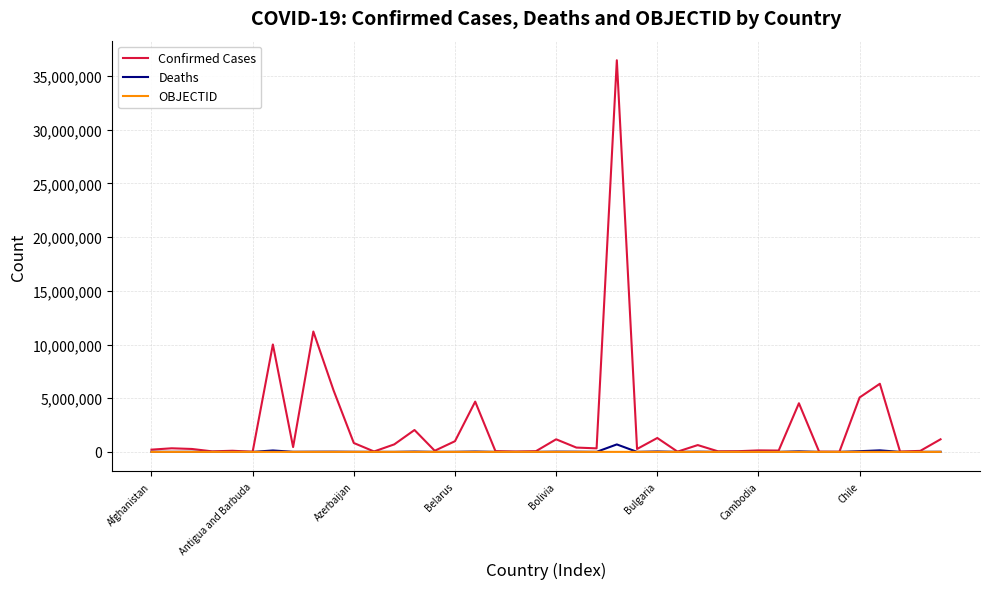

Which series has the largest total across all categories?

Confirmed Cases